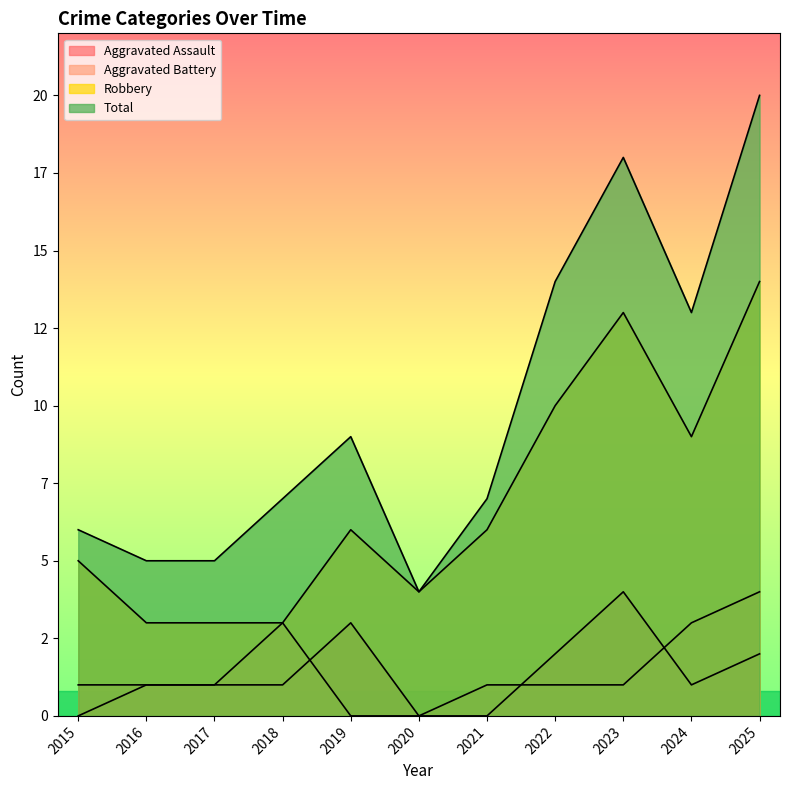

Reading right to left, what are all the values shown in this chart?

Aggravated Assault: 2	1	4	2	0	0	3	1	1	1	0
Aggravated Battery: 4	3	1	1	1	0	0	3	1	1	1
Robbery: 14	9	13	10	6	4	6	3	3	3	5
Total: 20	13	18	14	7	4	9	7	5	5	6